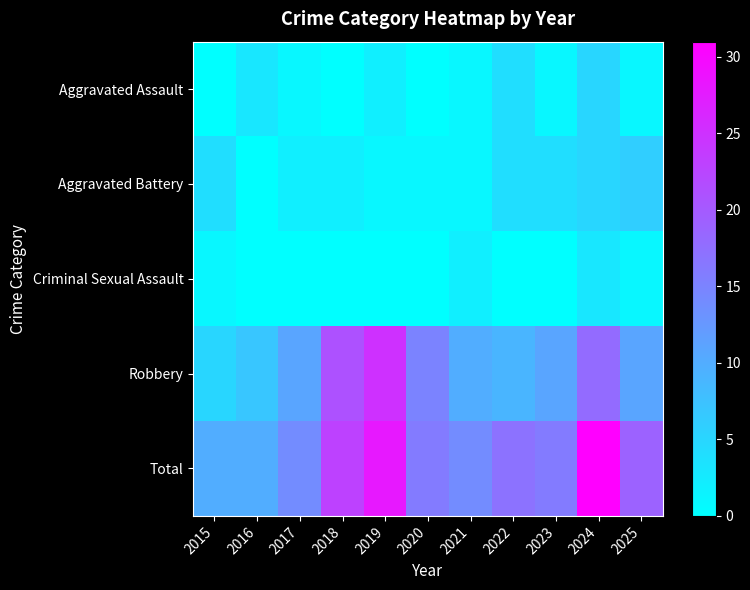

Which category has the highest value across all series?

2024